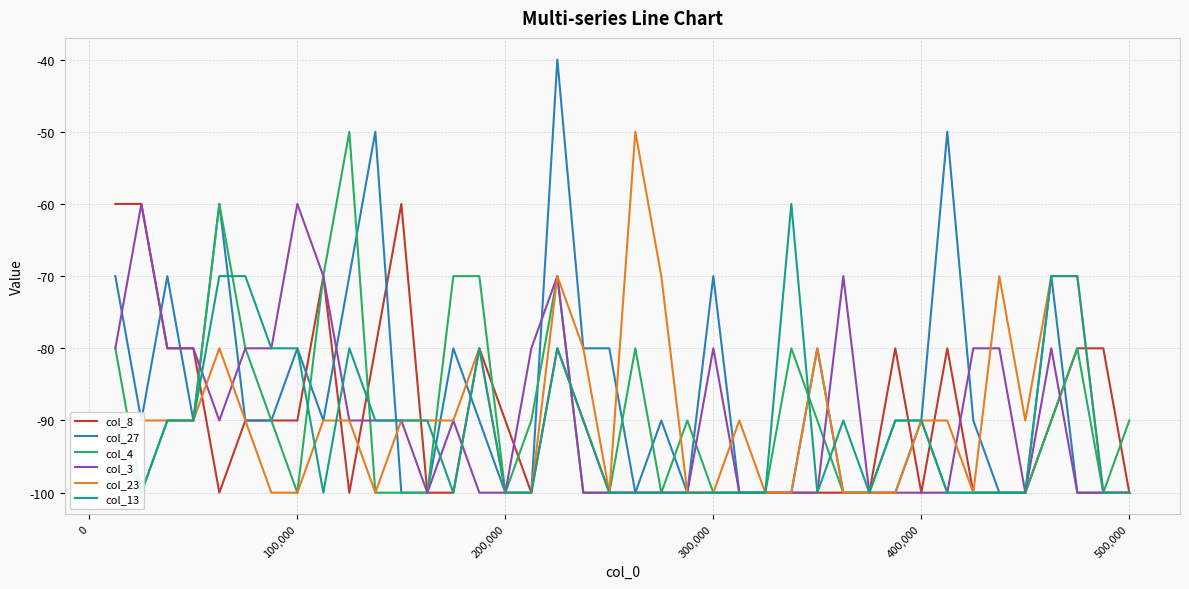

What is the lowest value of the col_23 series?

-100.0